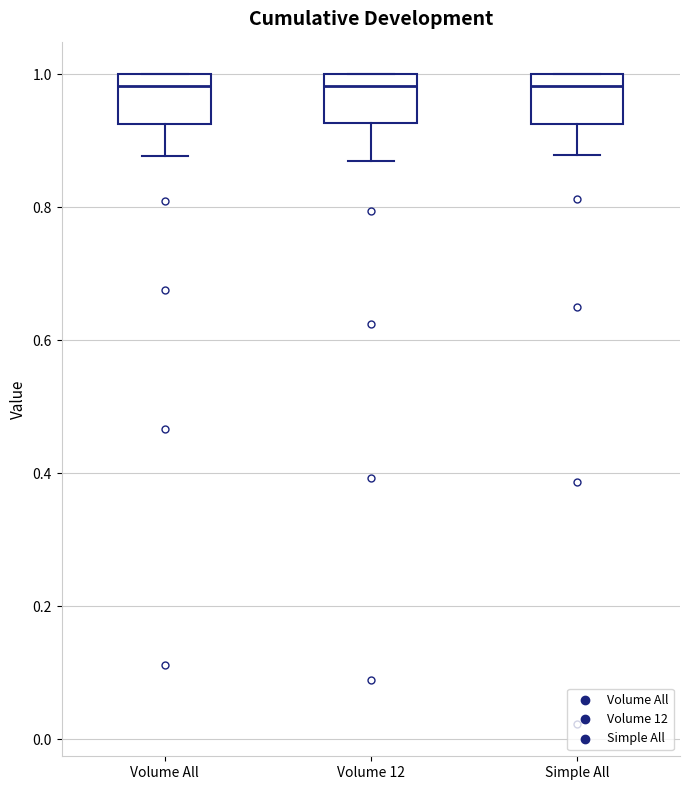

Where does the lower whisker of the box for Volume All end on the y-axis? The values are not printed on the chart, so give them approximately, as read against the axis.

0.88